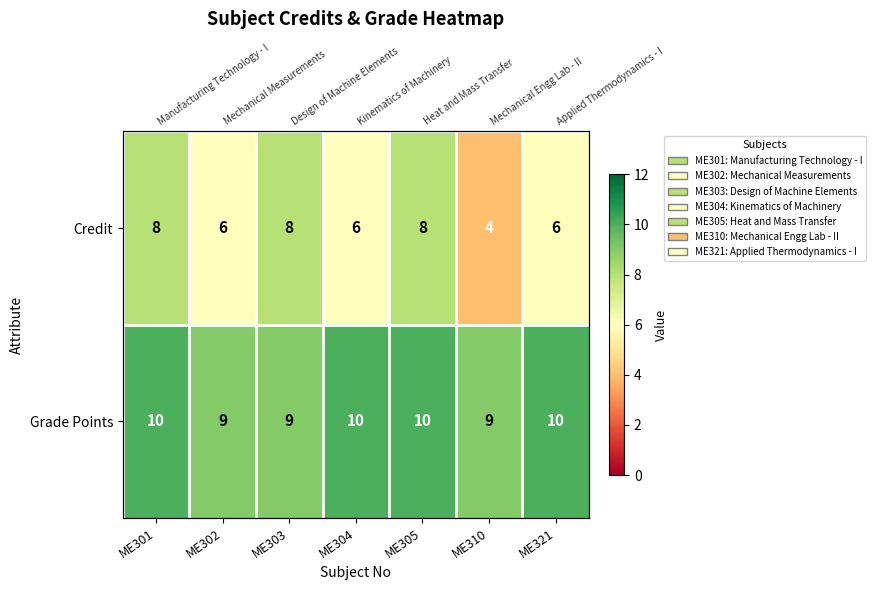

The value of Credit at ME310 is 1. True or false?

False